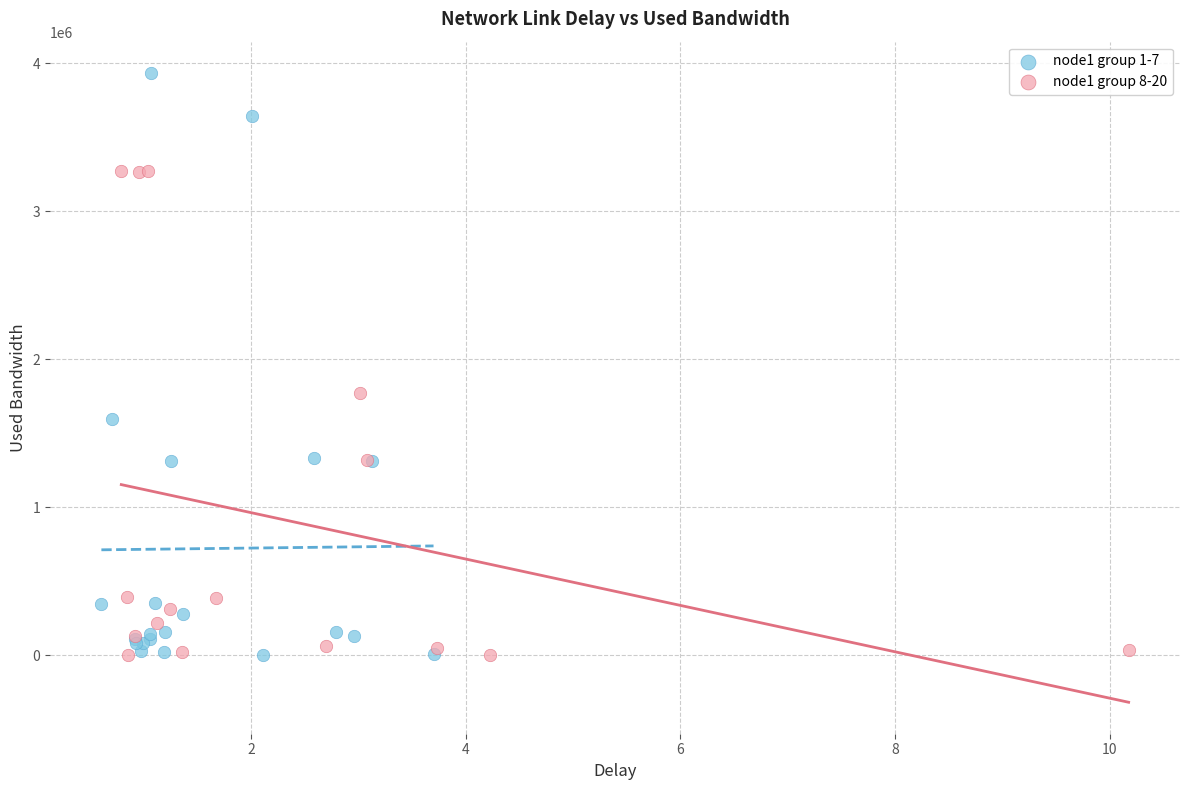

Which series has the widest spread of Y values?

node1 group 1-7